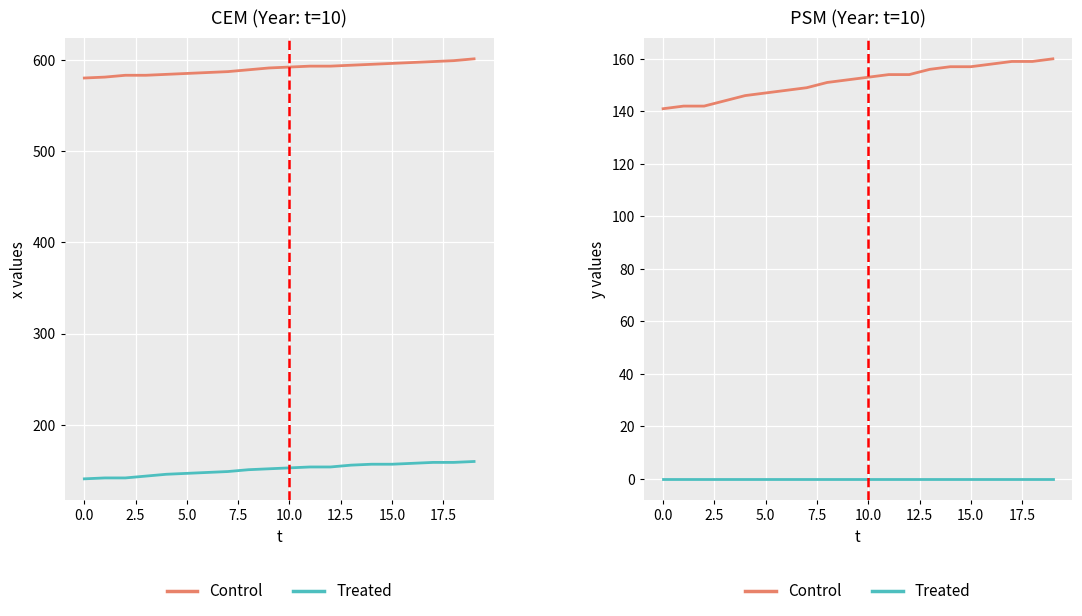

True or false: label (Treated) has a value of 0 at 0.0.

True